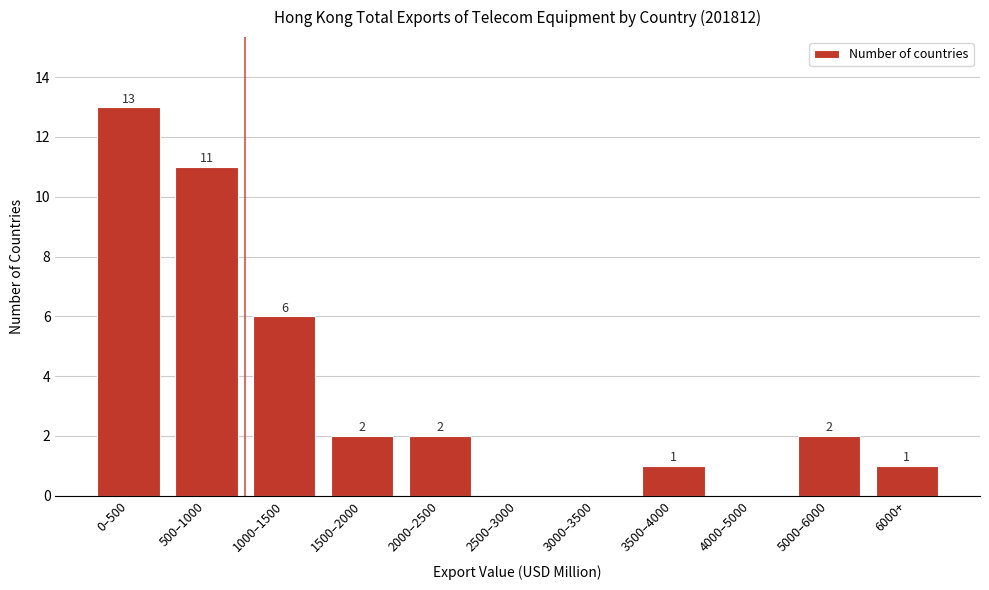

Reading left to right, what are all the values shown in this chart?

0–500=13	500–1000=11	1000–1500=6	1500–2000=2	2000–2500=2	2500–3000=0	3000–3500=0	3500–4000=1	4000–5000=0	5000–6000=2	6000+=1